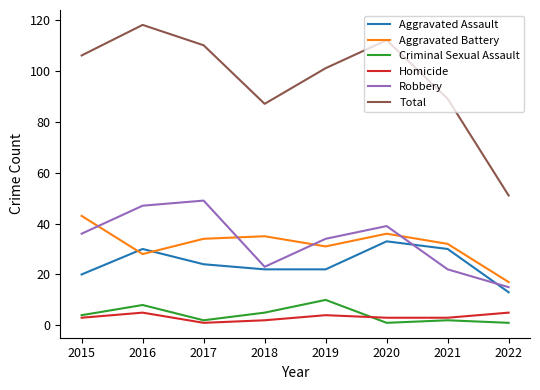

Reading left to right, list all the values displayed in this chart.

Aggravated Assault: 20	30	24	22	22	33	30	13
Aggravated Battery: 43	28	34	35	31	36	32	17
Criminal Sexual Assault: 4	8	2	5	10	1	2	1
Homicide: 3	5	1	2	4	3	3	5
Robbery: 36	47	49	23	34	39	22	15
Total: 106	118	110	87	101	112	89	51